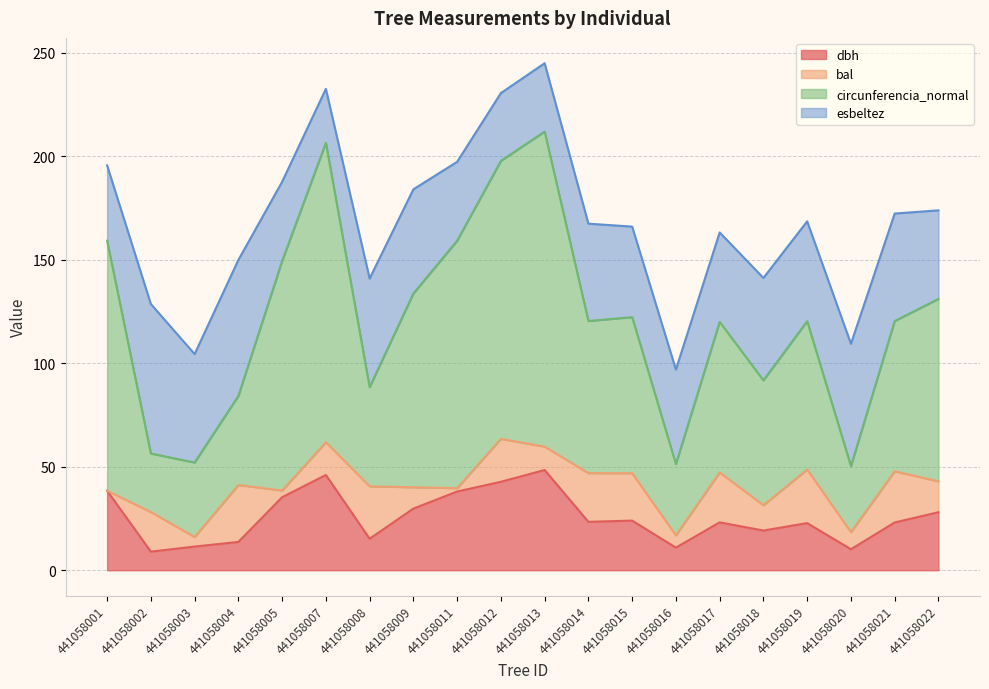

What is the sum of all dbh values?

513.0